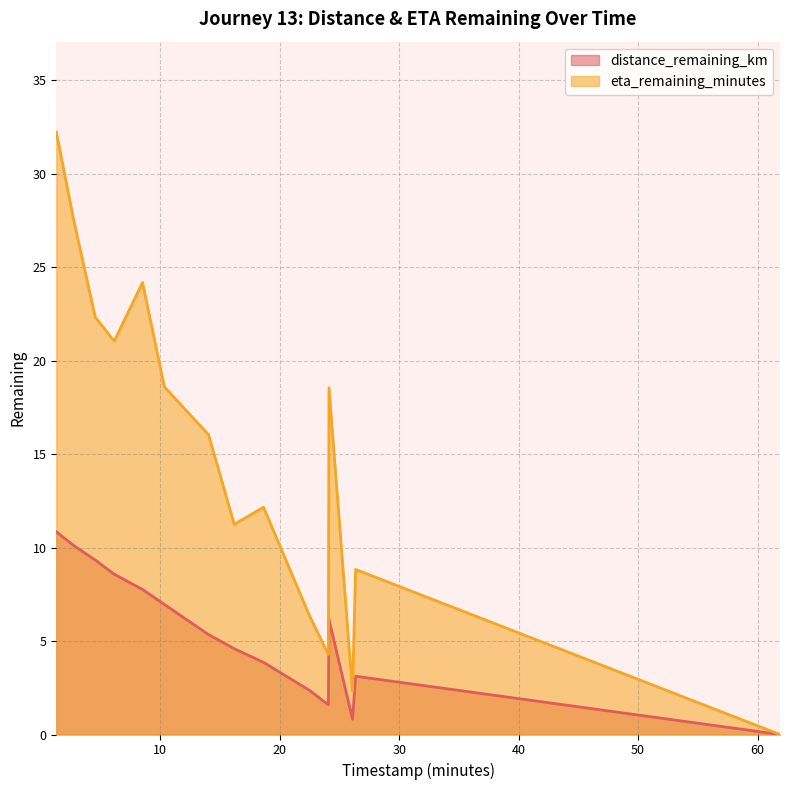

What is the spread (max minus min) of values at 26.35?

5.7